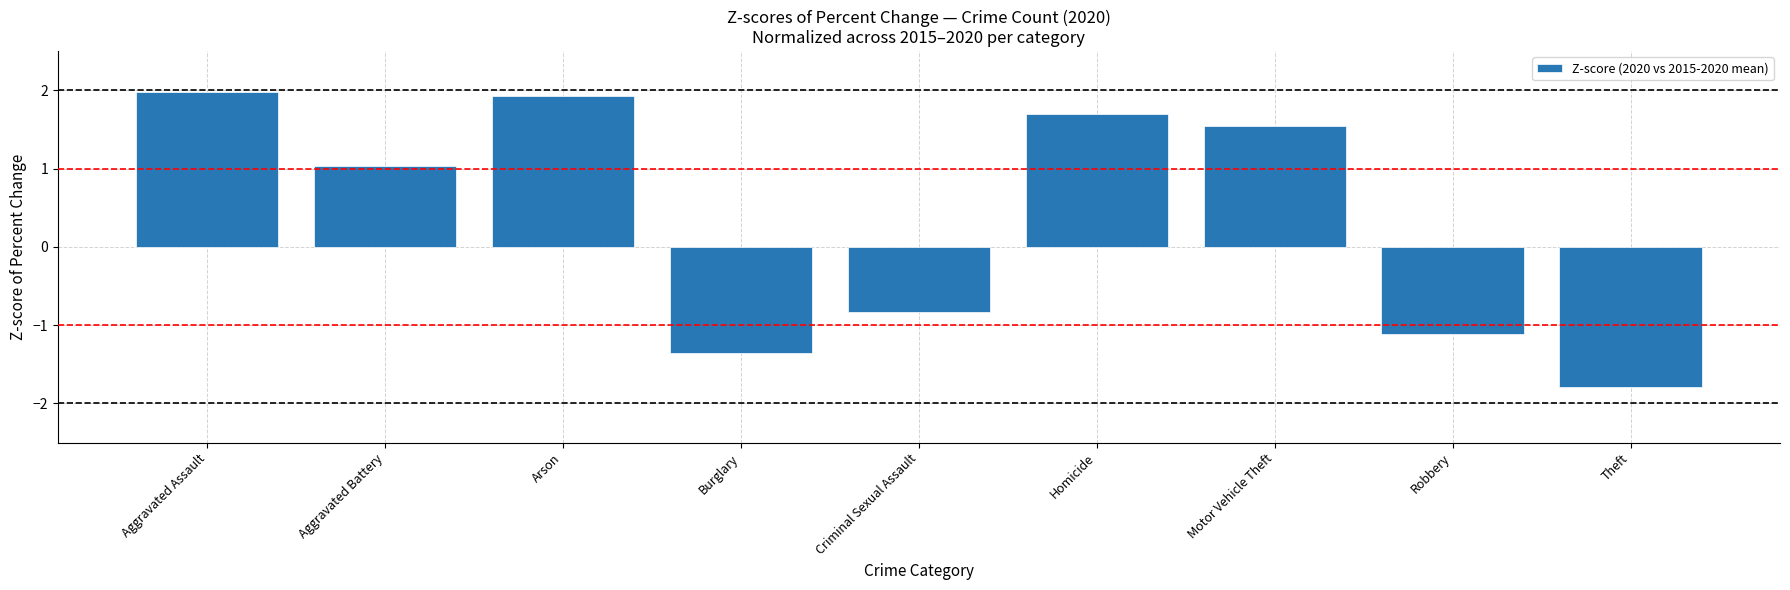

Rank the categories by value from highest to lowest.

Aggravated Assault, Arson, Homicide, Motor Vehicle Theft, Aggravated Battery, Criminal Sexual Assault, Robbery, Burglary, Theft